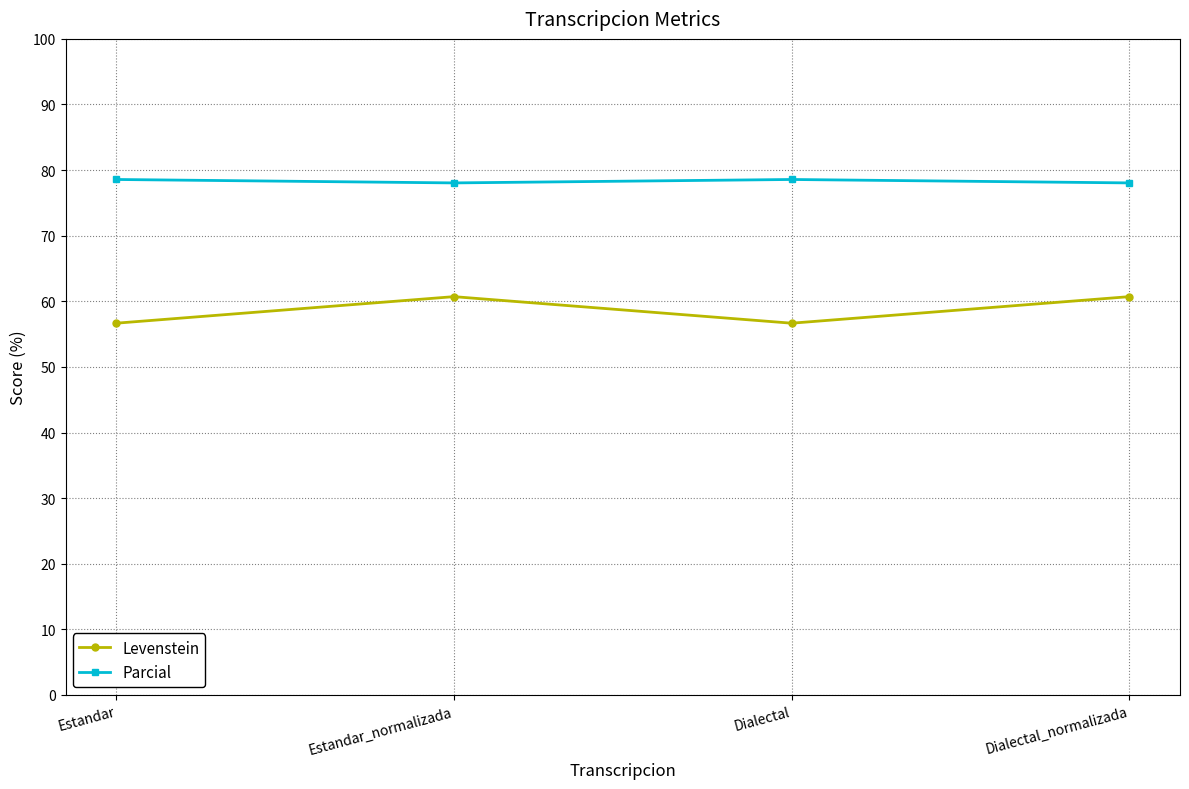

What is the lowest value of the Levenstein series?

56.7